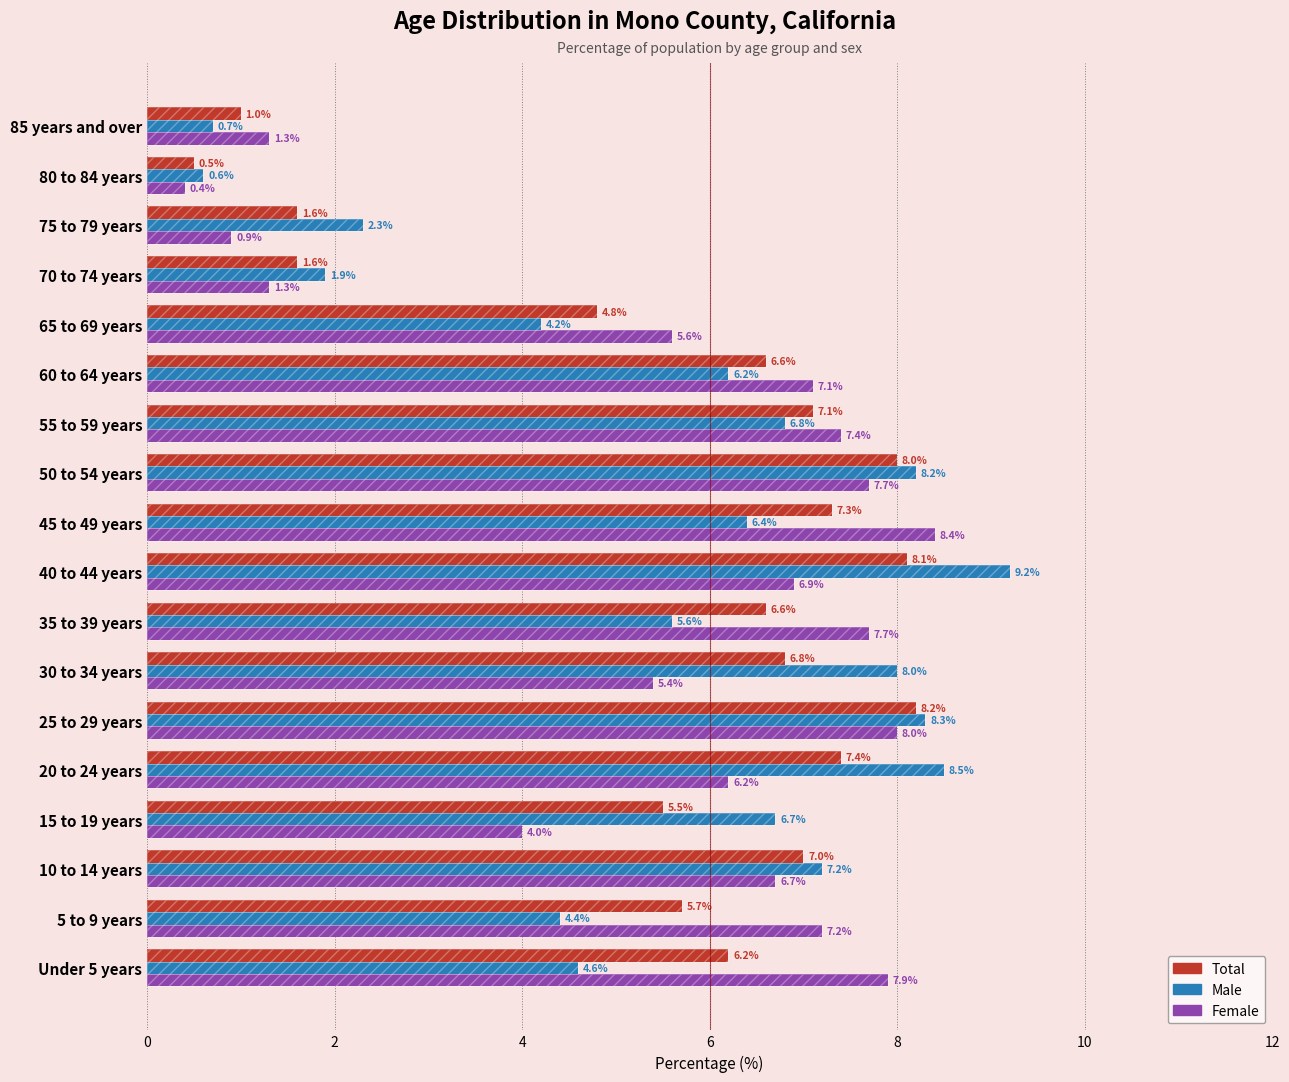

What is the average value of the Total series?

5.6